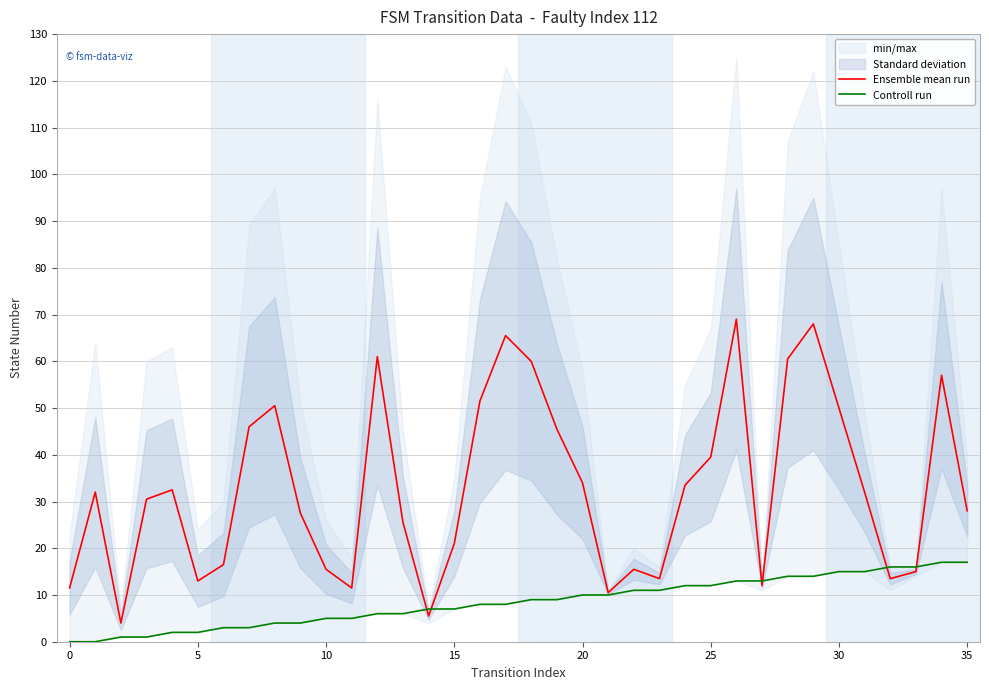

Which series has the largest total across all categories?

Ensemble mean run